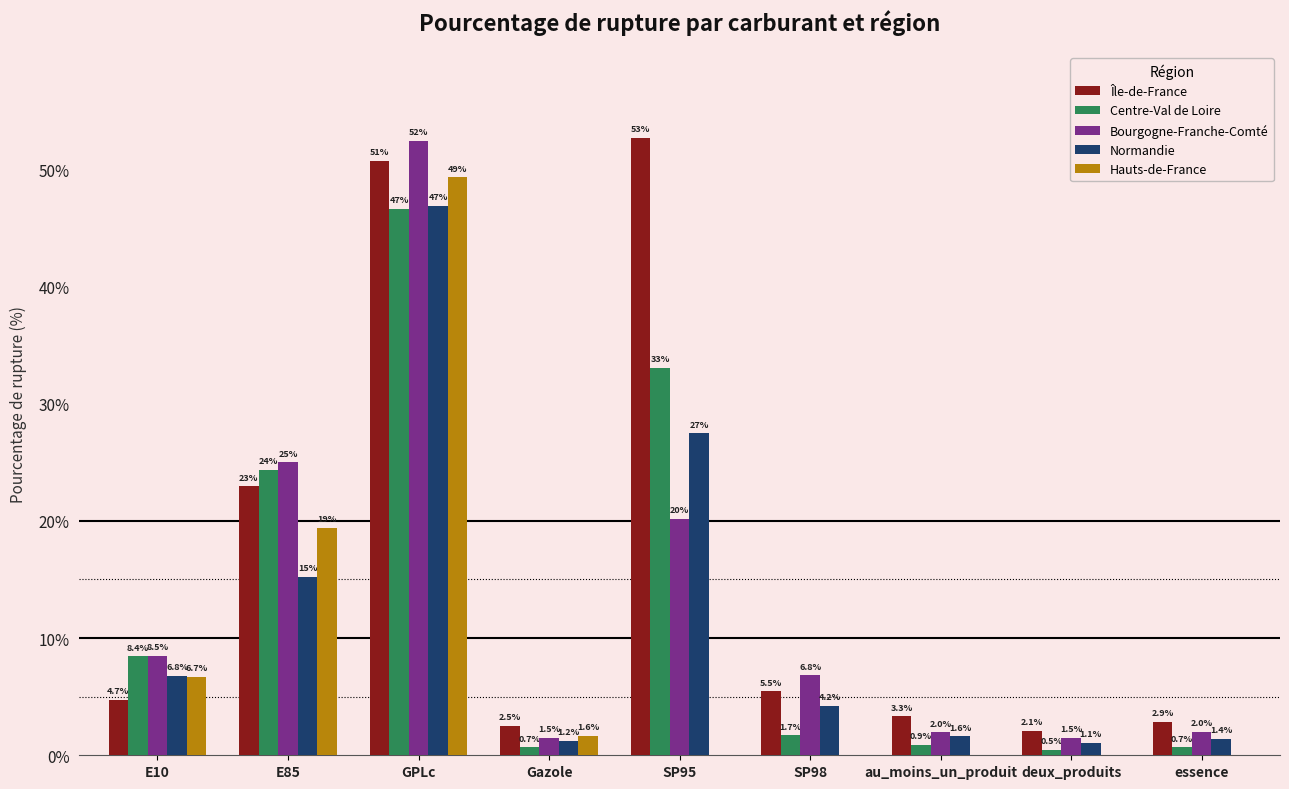

Between Gazole and essence, which series saw the biggest shift?

Hauts-de-France